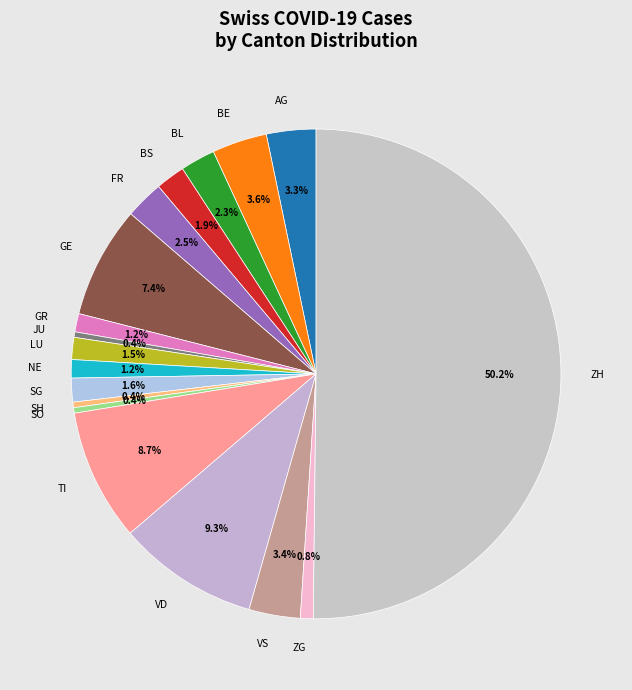

What is the largest slice in the pie chart?

ZH